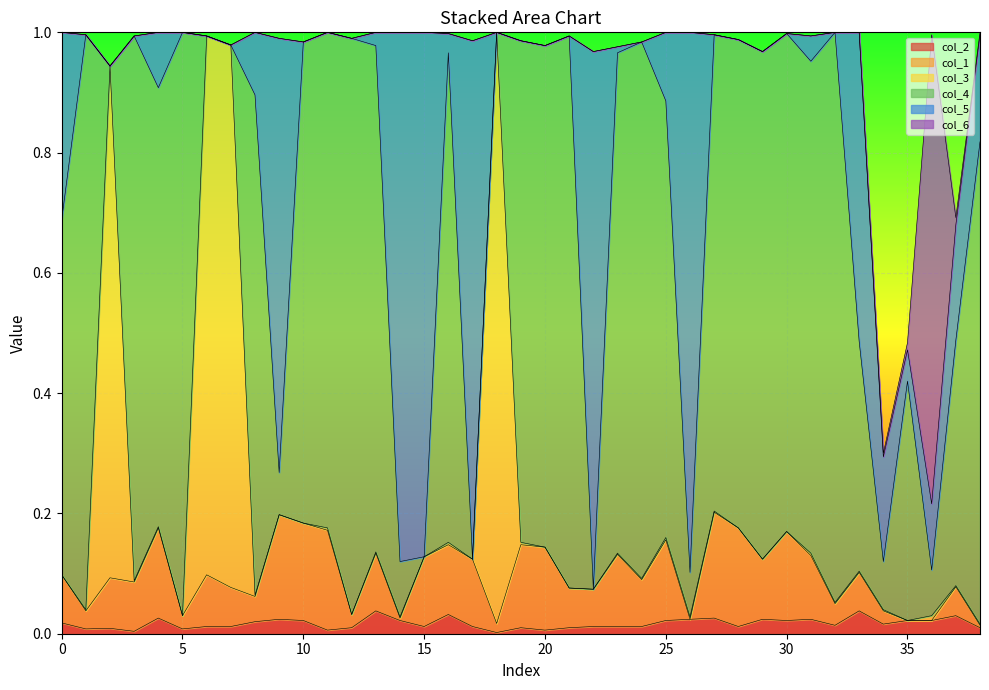

What is the spread (max minus min) of values at 20?

0.8